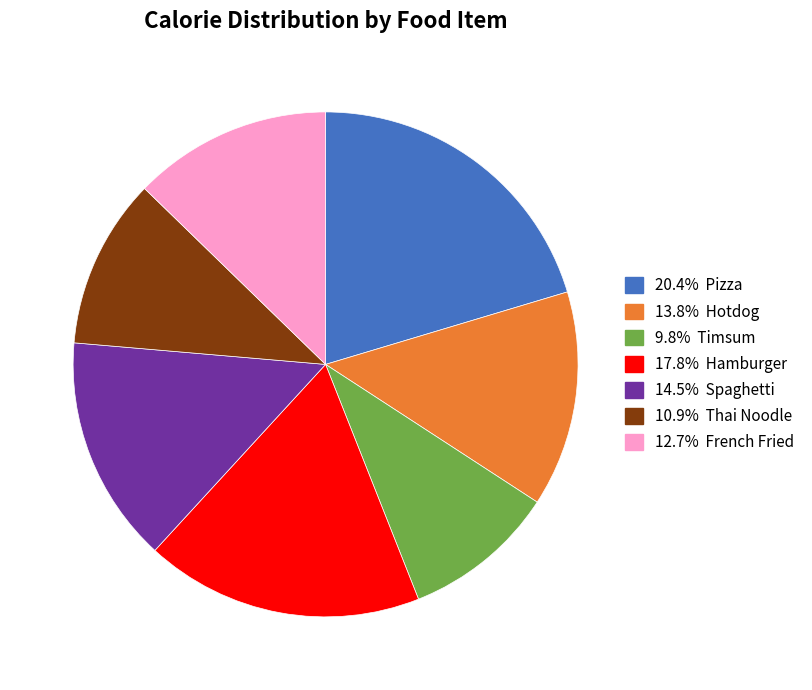

Is there any slice that represents more than half of the pie?

No